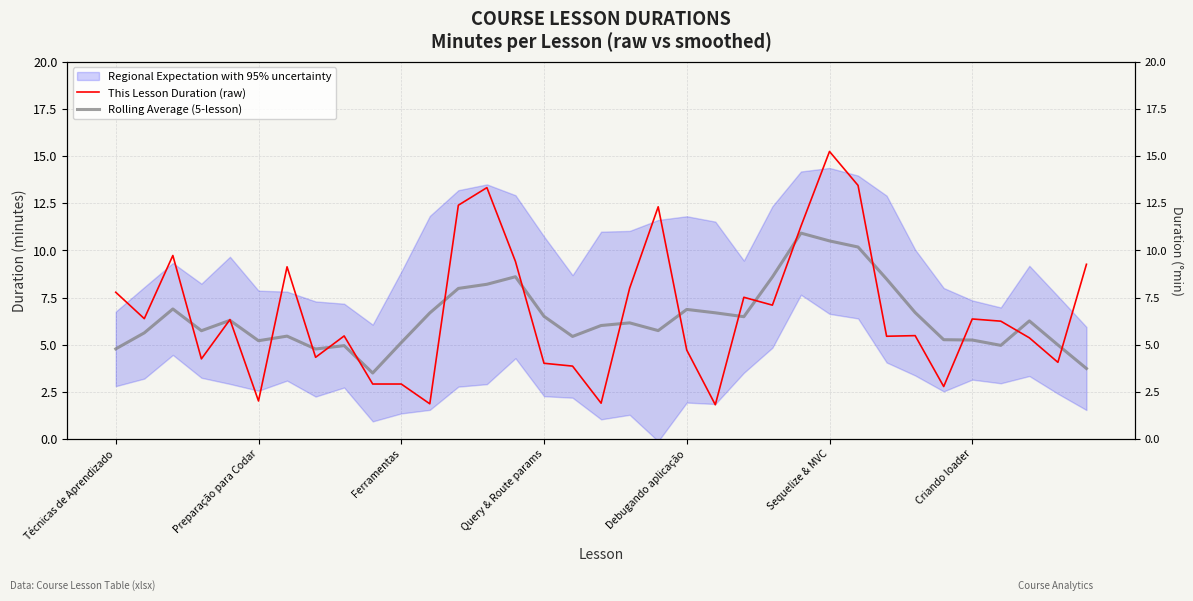

Rank the series by their average value, from lowest to highest.

Rolling Average (5-lesson), This Lesson Duration (raw)